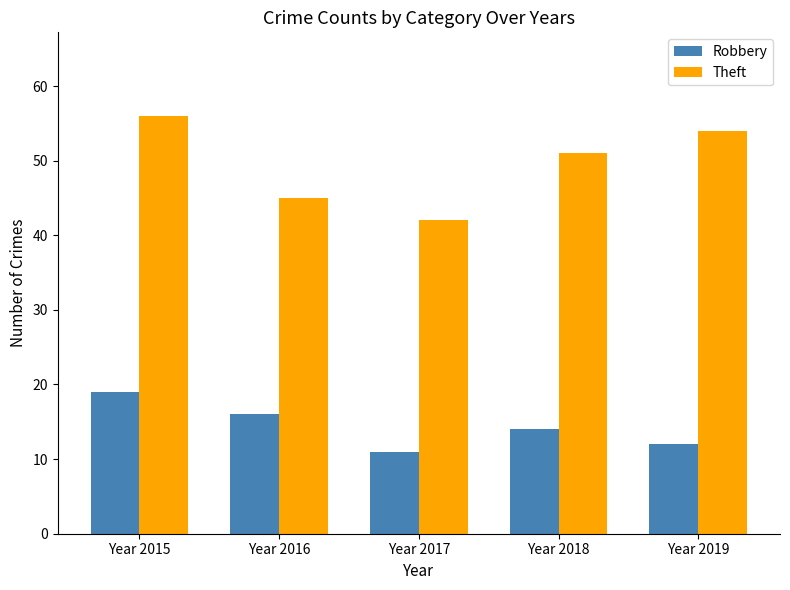

Is the value of Robbery at Year 2016 greater than the value of Theft at Year 2017?

No